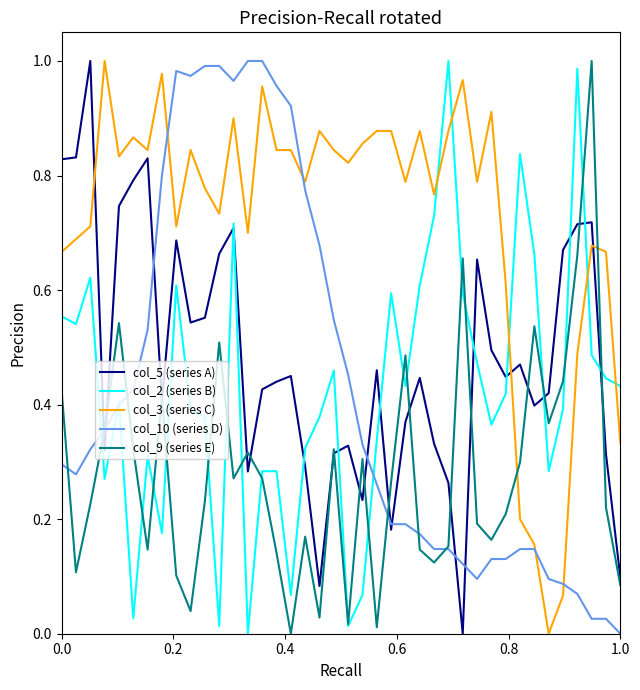

After their last crossing, which series has the higher values: col_9 (series E) or col_3 (series C)?

col_3 (series C)